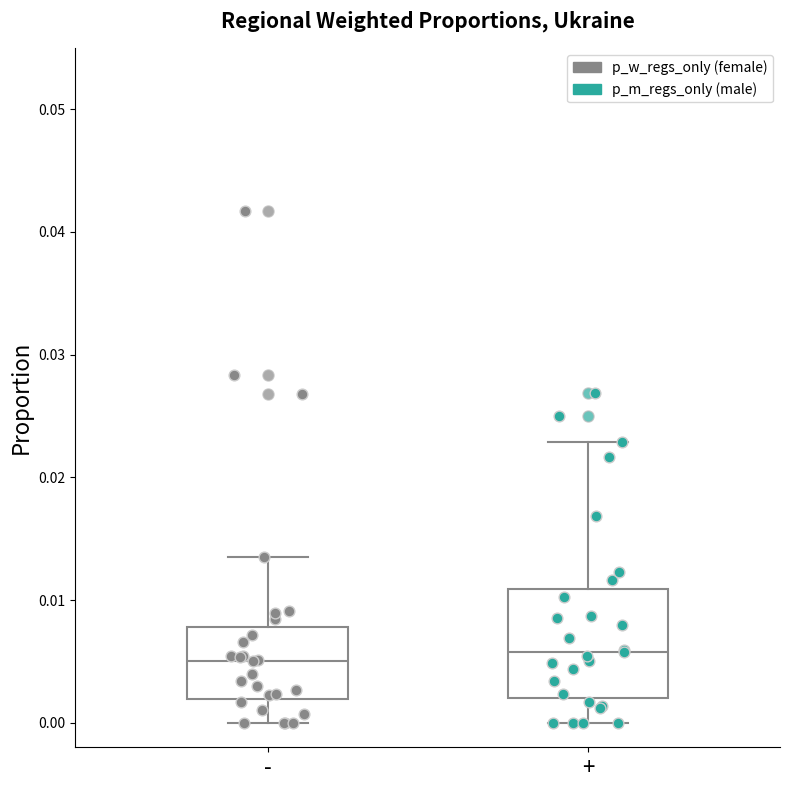

Where does the median line of the box for + sit on the y-axis? The values are not printed on the chart, so give them approximately, as read against the axis.

0.006